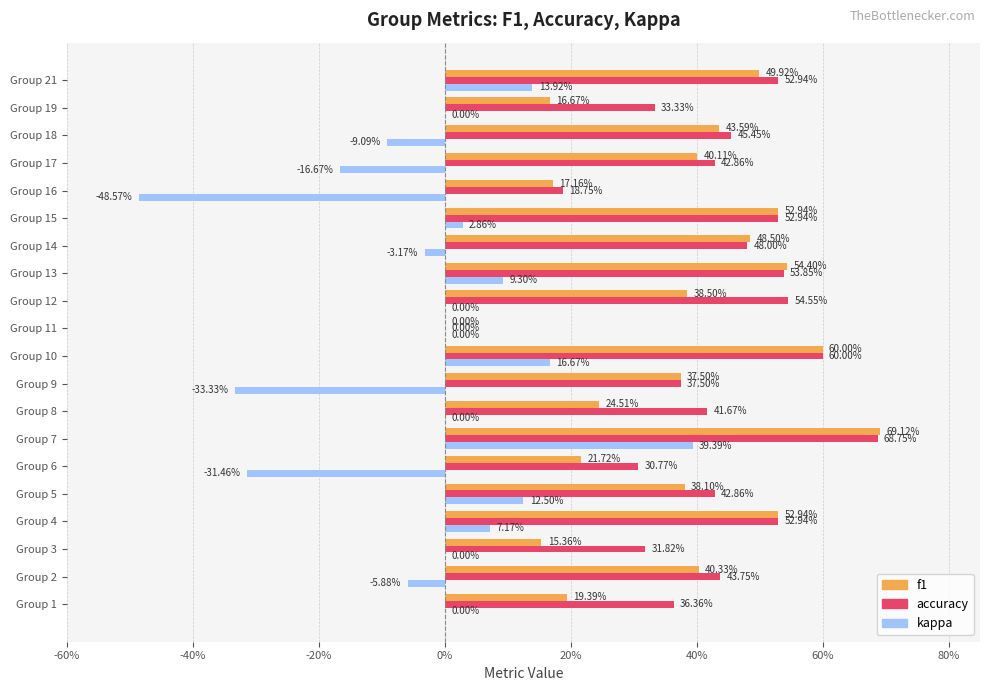

What are all the series names shown in the legend?

f1, accuracy, kappa